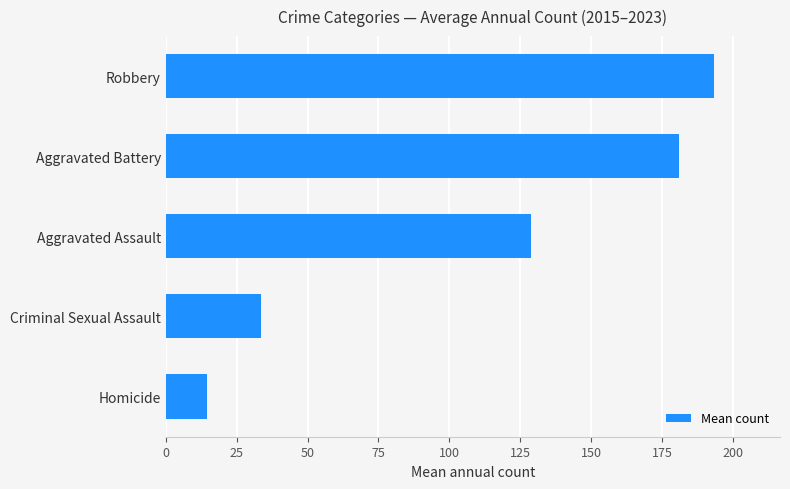

Reading bottom to top, list all the values displayed in this chart.

14.7	33.6	128.7	181.0	193.3